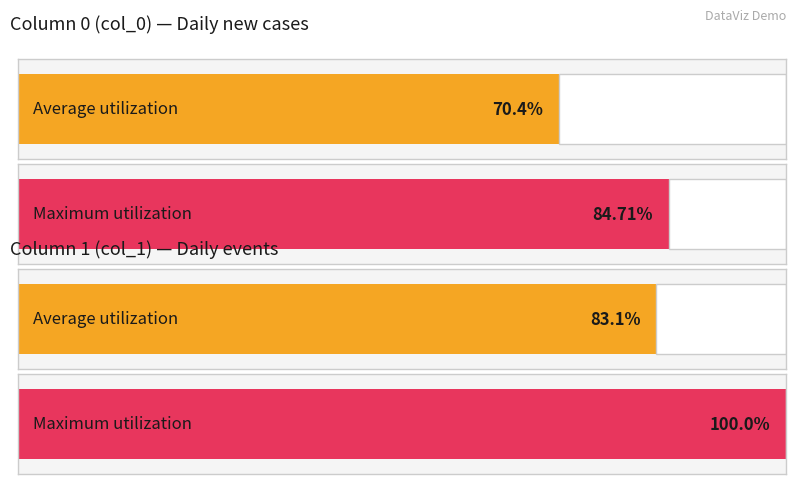

The col_0_sum series shows 3 at 2020-03-01. True or false?

False